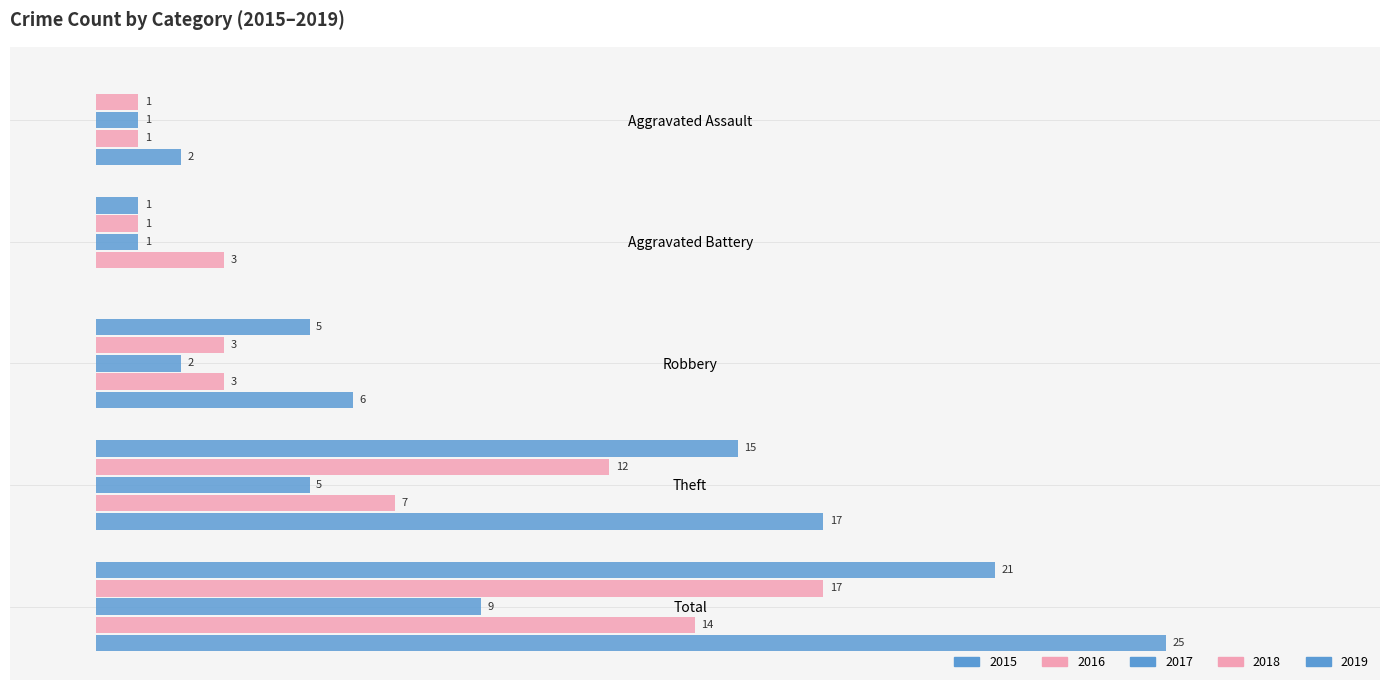

Does the chart contain stacked bars?

No